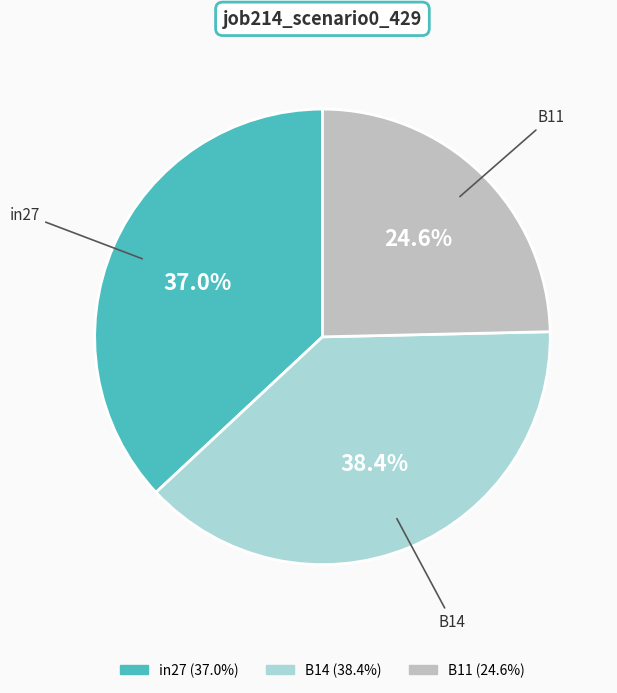

True or false: in27 accounts for 37% of the total.

True